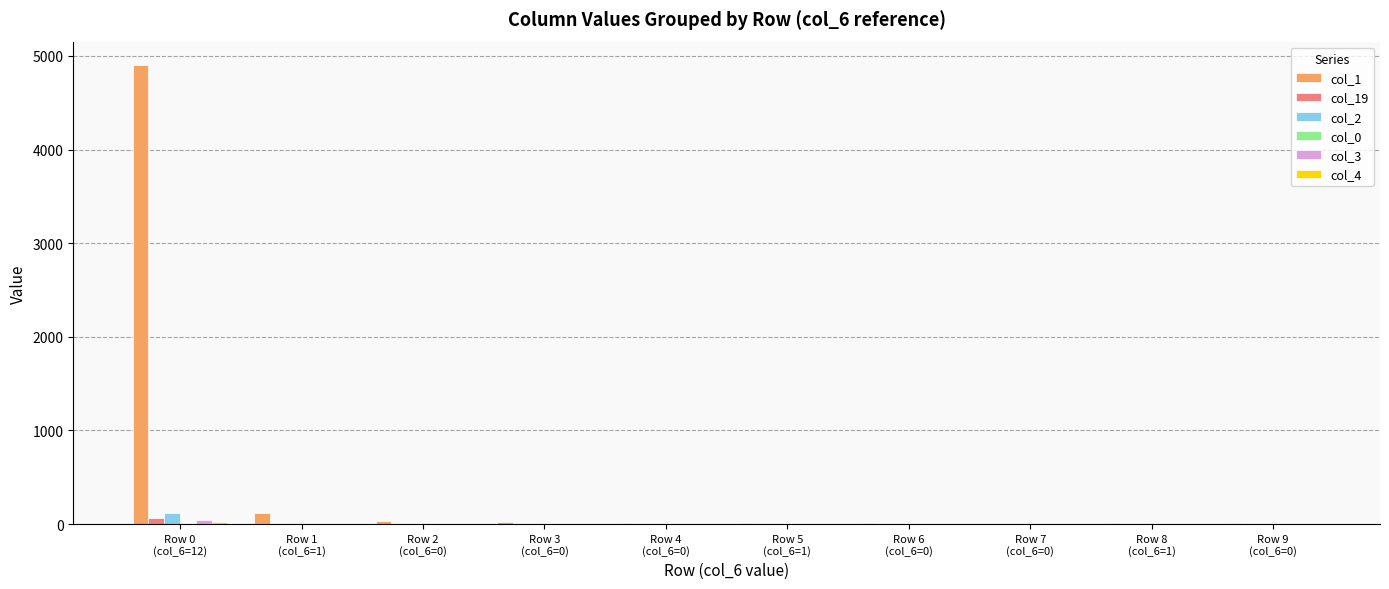

What is the maximum value shown in the chart?

4908